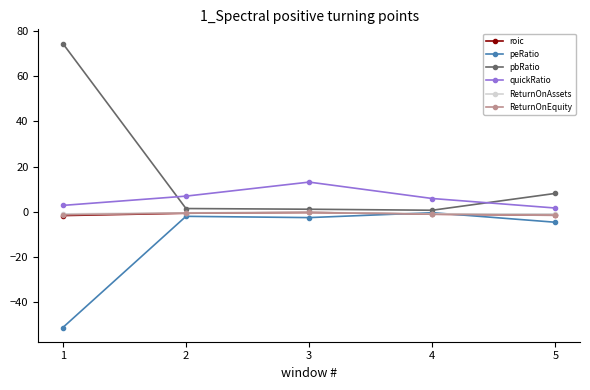

What is the greatest value displayed?

74.6